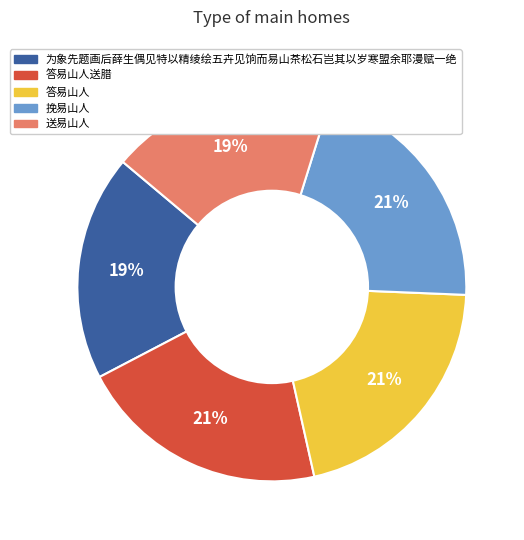

To the nearest percent, what is the difference between the largest and smallest slice percentages?

2%